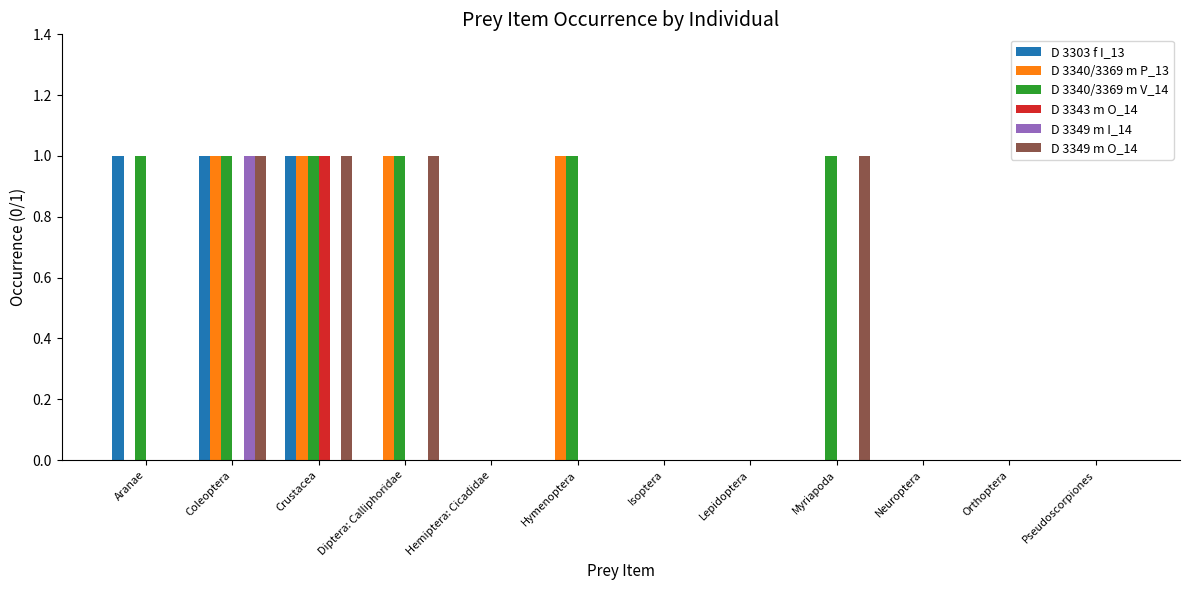

True or false: D 3349 m O_14 has a value of 2 at Coleoptera.

False